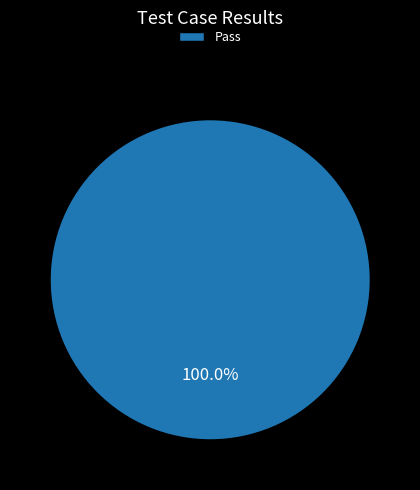

Which slice represents more than half of the pie?

Pass